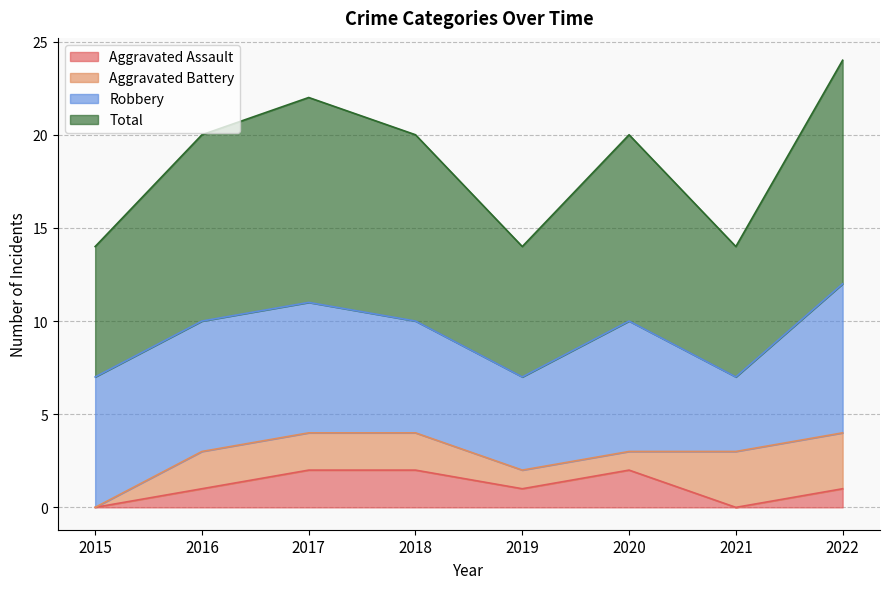

How many values in the Aggravated Assault series exceed 1?

3